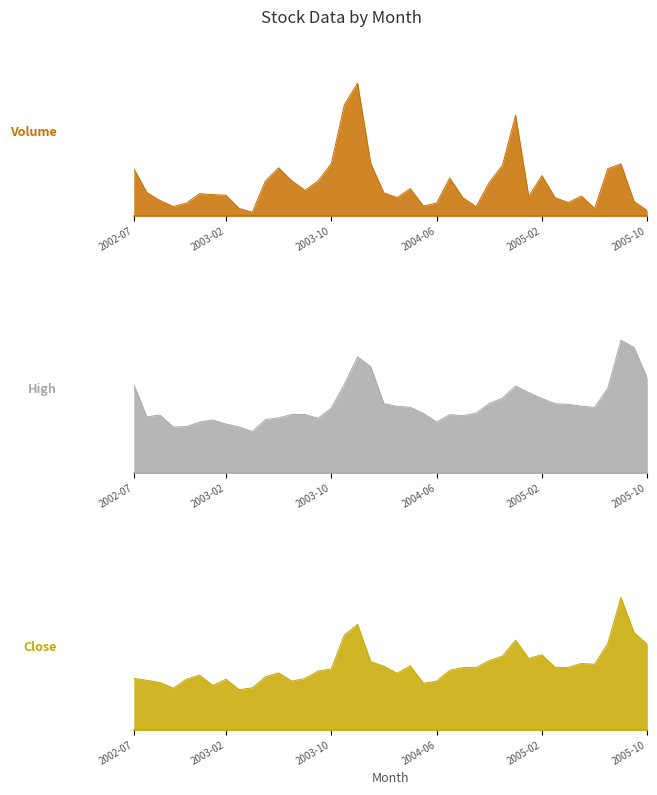

True or false: High and Volume cross at least once.

False